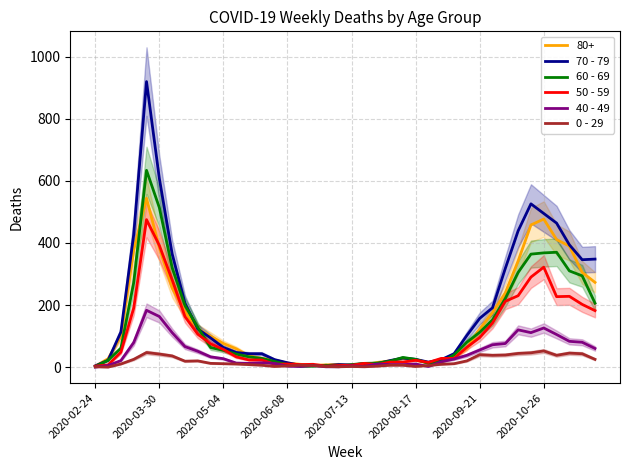

The 50 - 59 series shows 33 at 12. True or false?

False